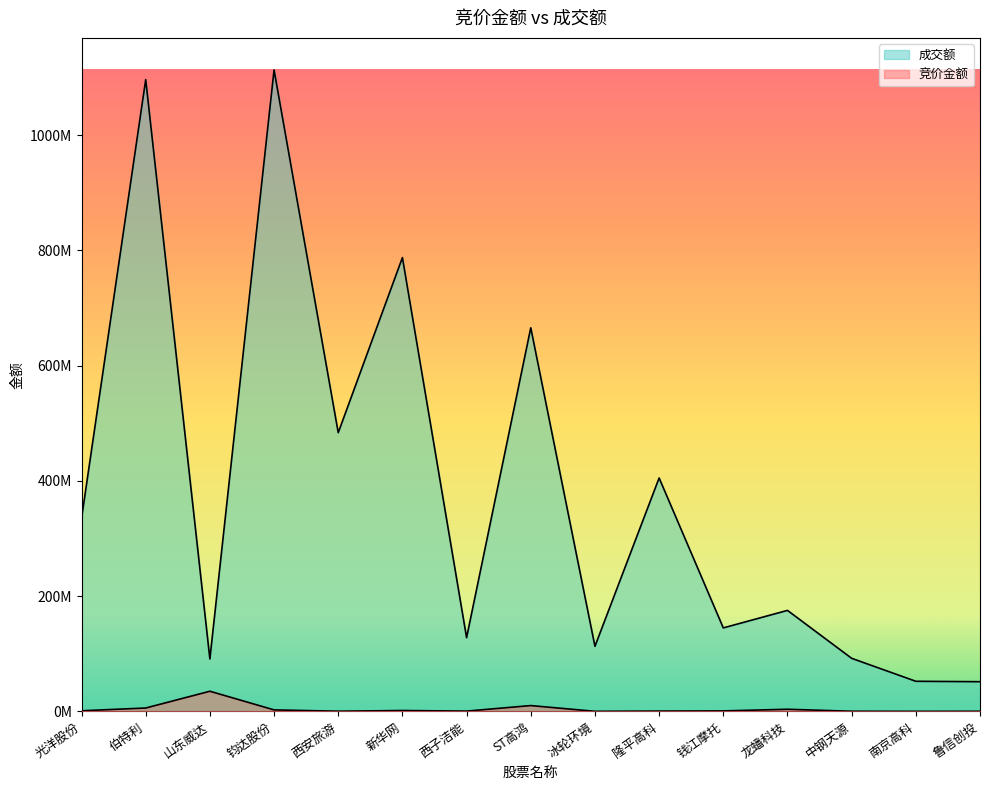

Which series has the widest spread of values?

成交额